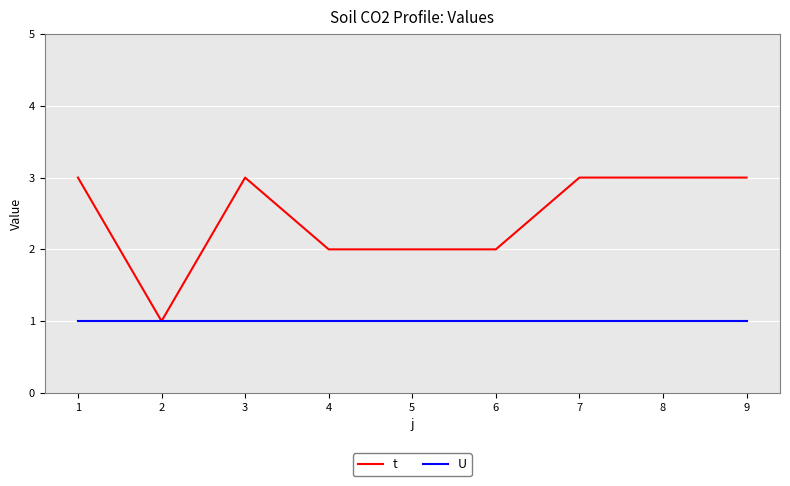

List the series in order of their peak value, lowest first.

U, t